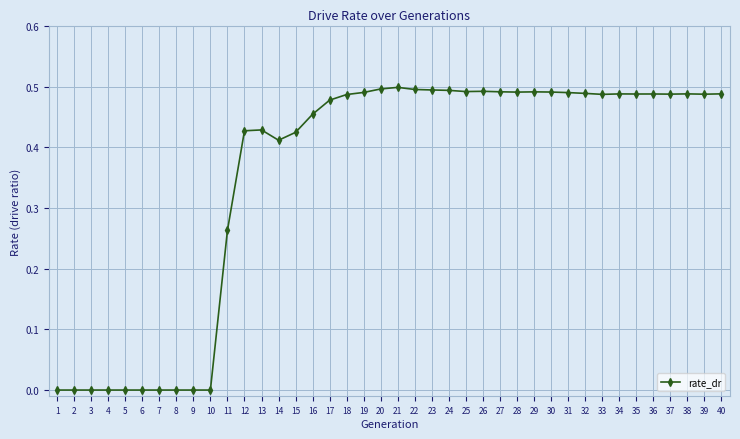

What is the change in value from 3 to 25?

+0.5